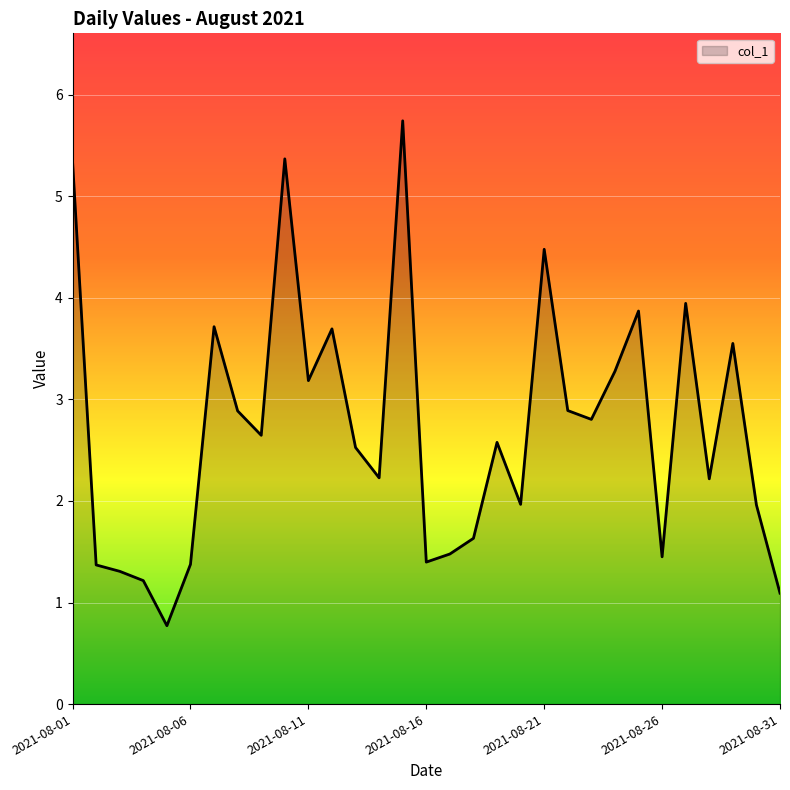

What is the maximum value shown in the chart?

5.7